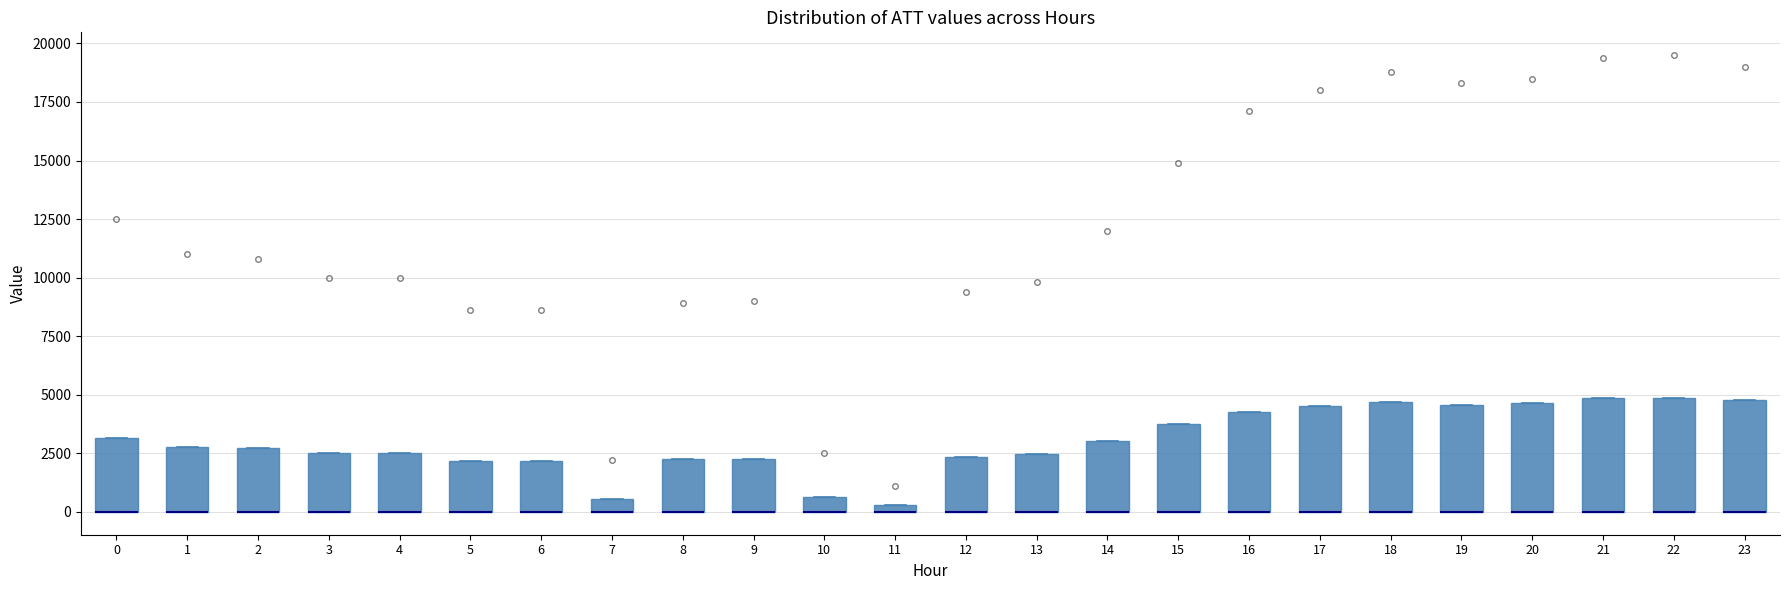

Where is the lower edge of the box at x = 12 on the y-axis? The values are not printed on the chart, so give them approximately, as read against the axis.

0